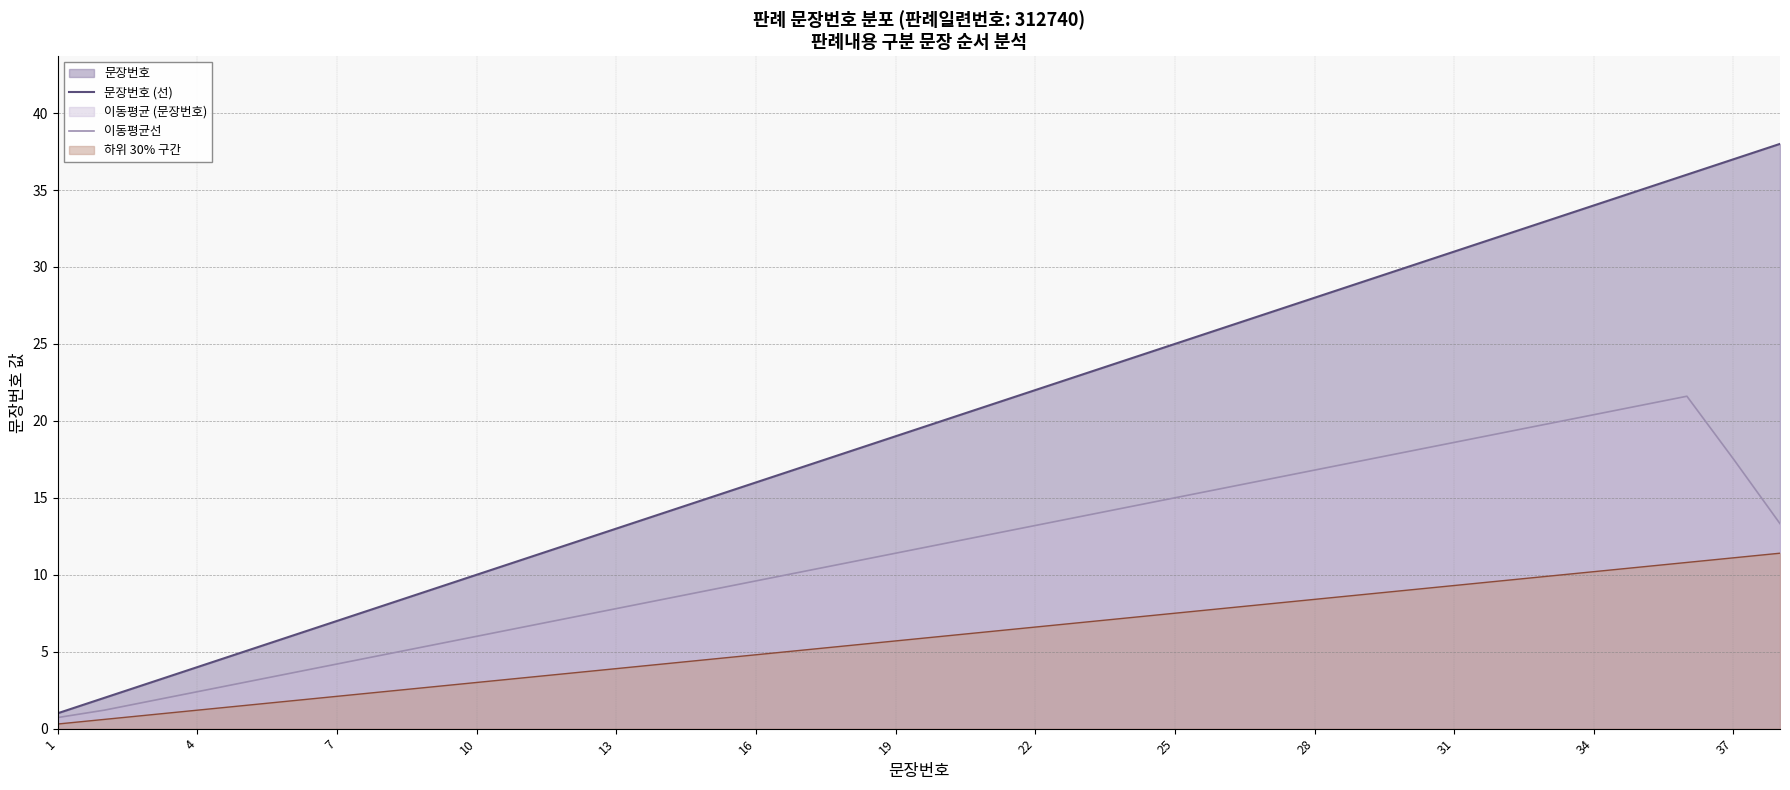

Which series has the largest range (max minus min)?

문장번호 (선)